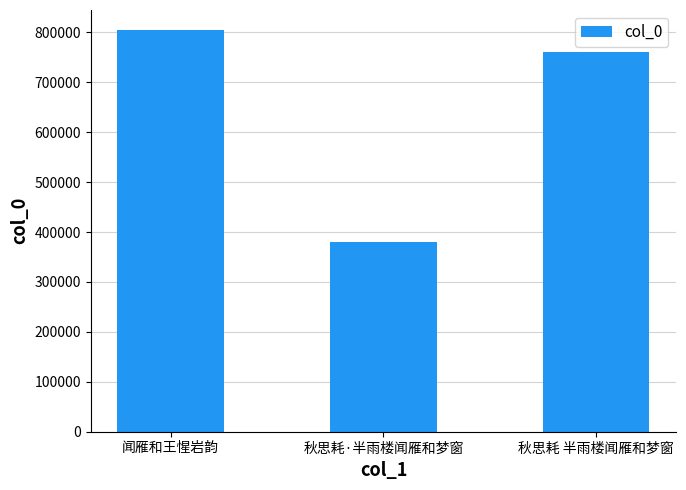

How many data points are less than 760977?

1